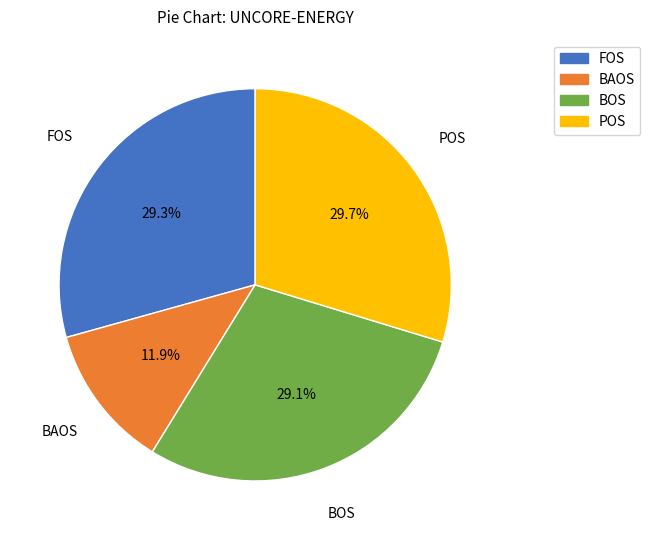

Count the number of slices in the pie.

4